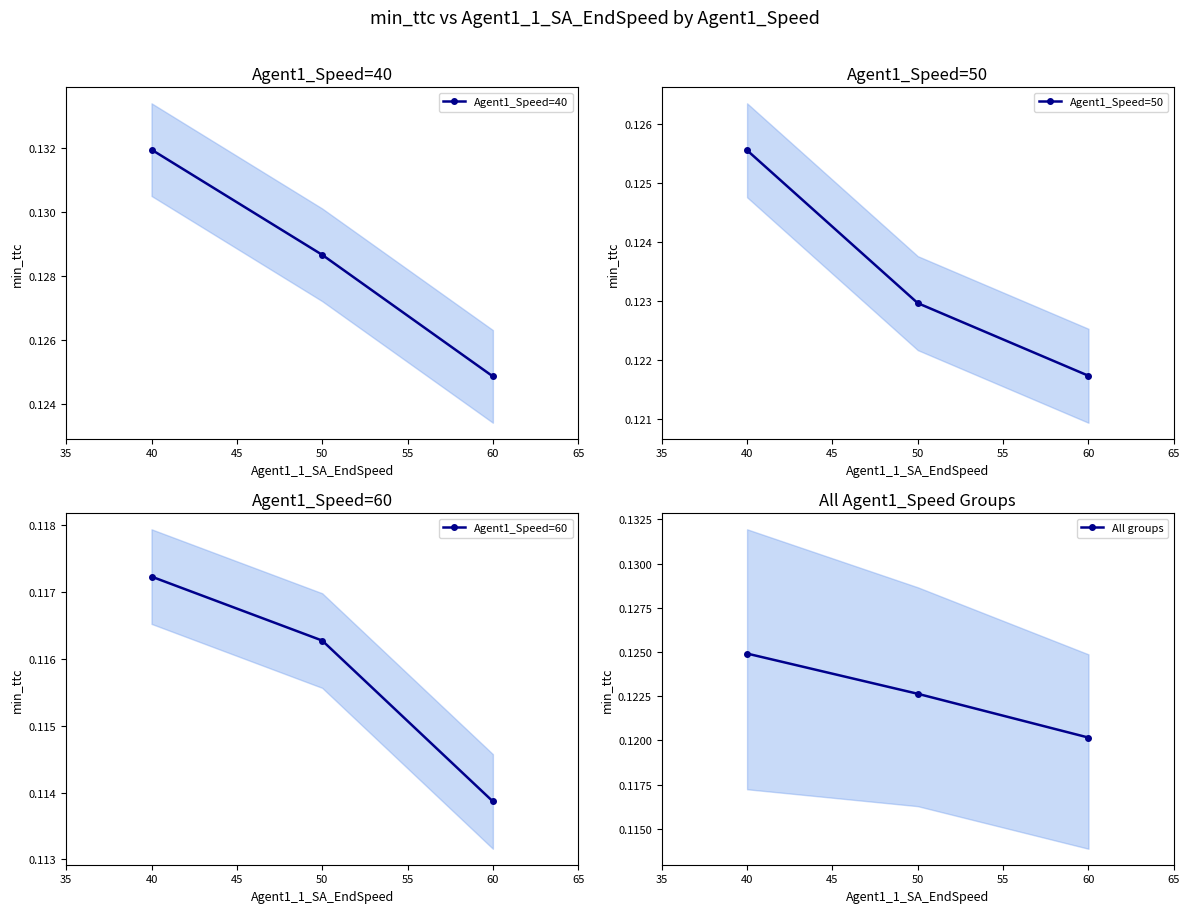

At which label does Agent1_Speed=40 reach its peak?

40